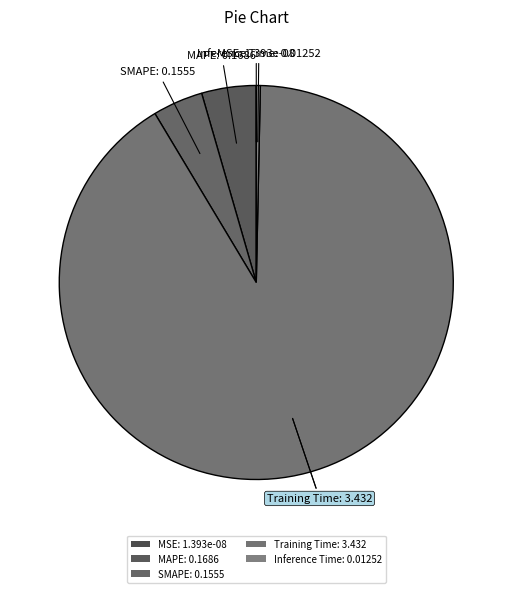

Which category has the biggest portion of the pie?

Training Time